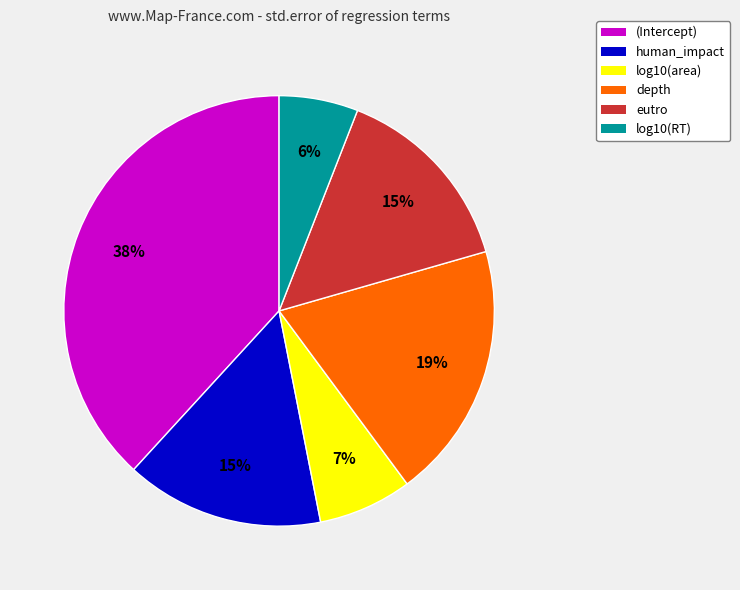

The human_impact slice represents 15% of the pie. True or false?

True